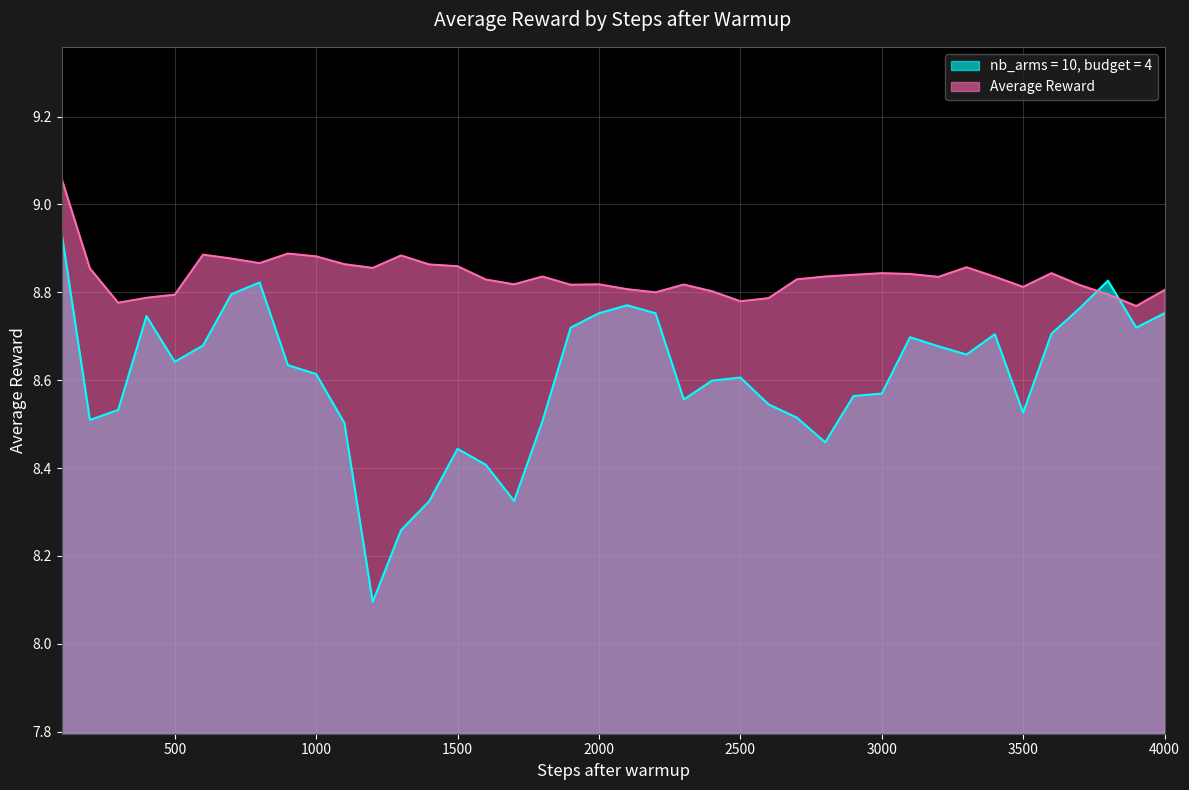

List the series in order of their peak value, lowest first.

nb_arms = 10, budget = 4, Average Reward